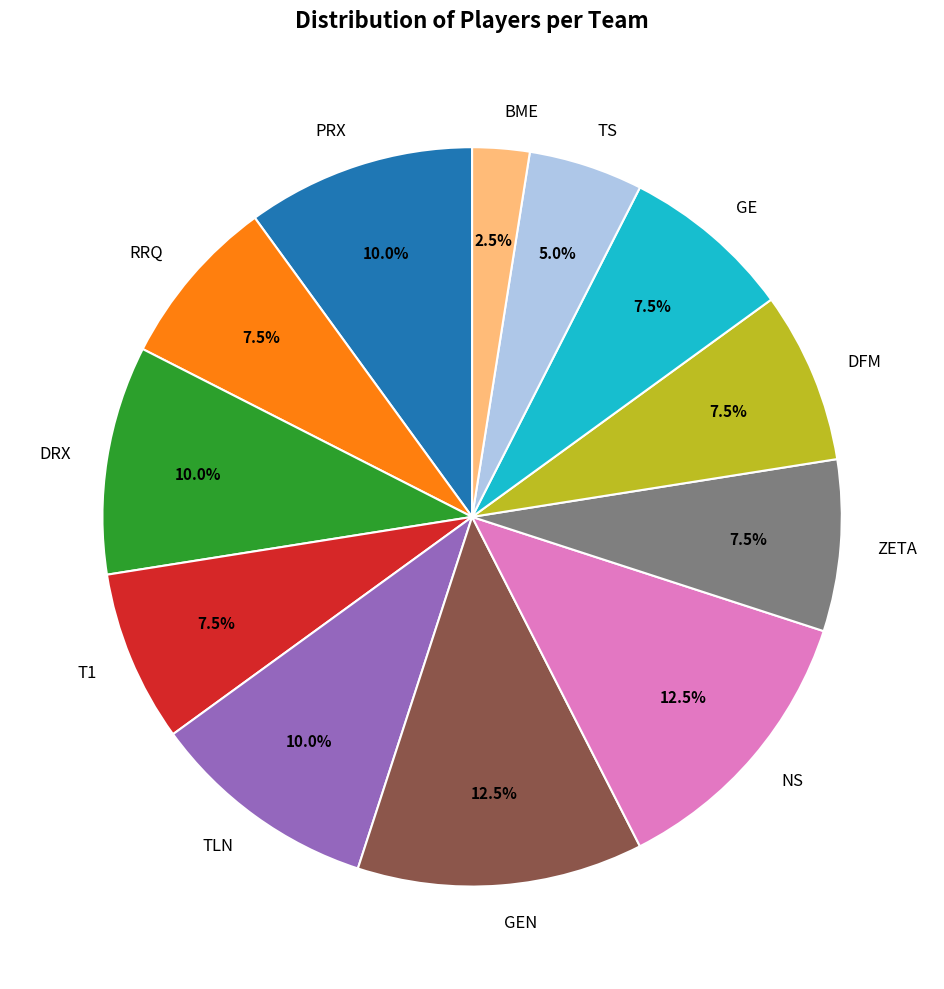

What is the ratio of the value at NS to the value at BME?

5.0